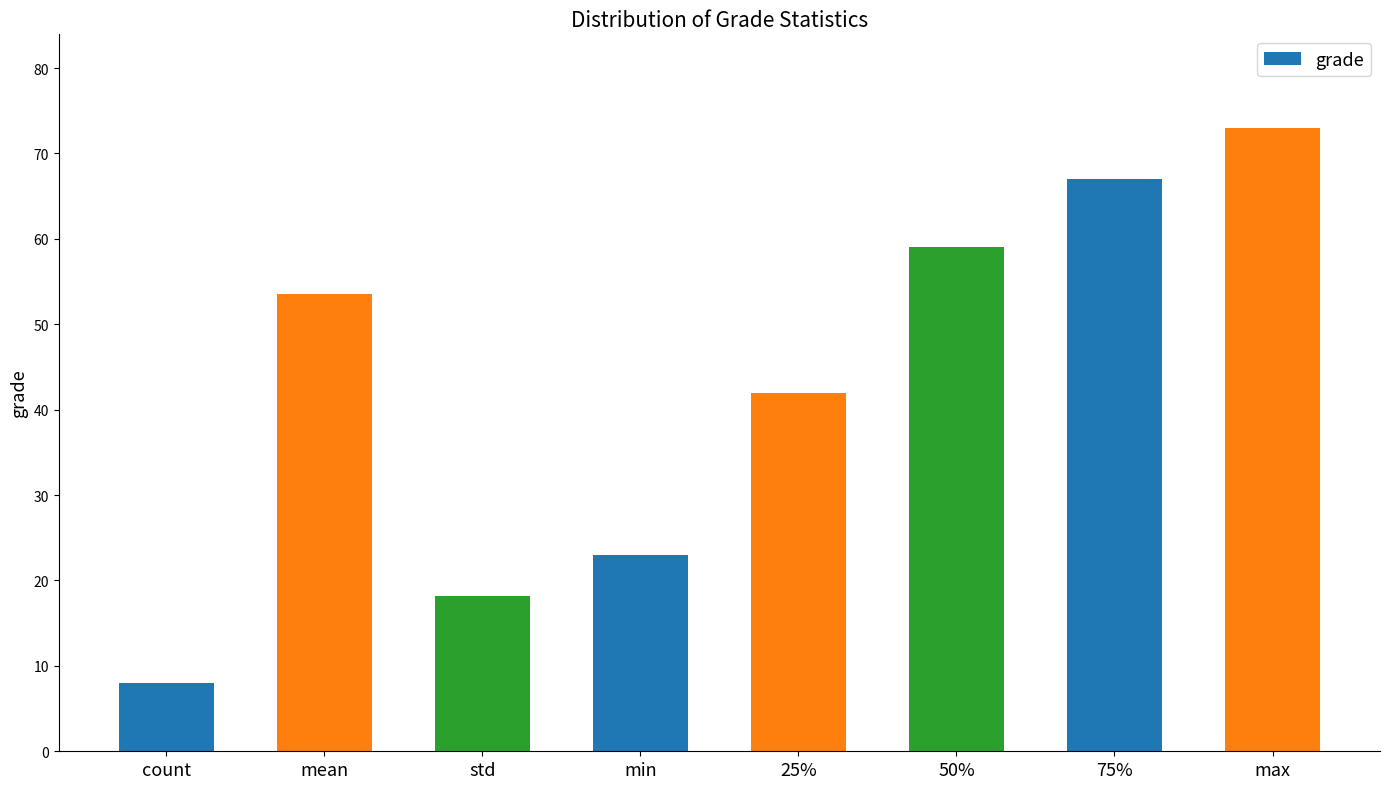

How many values are below 53?

4